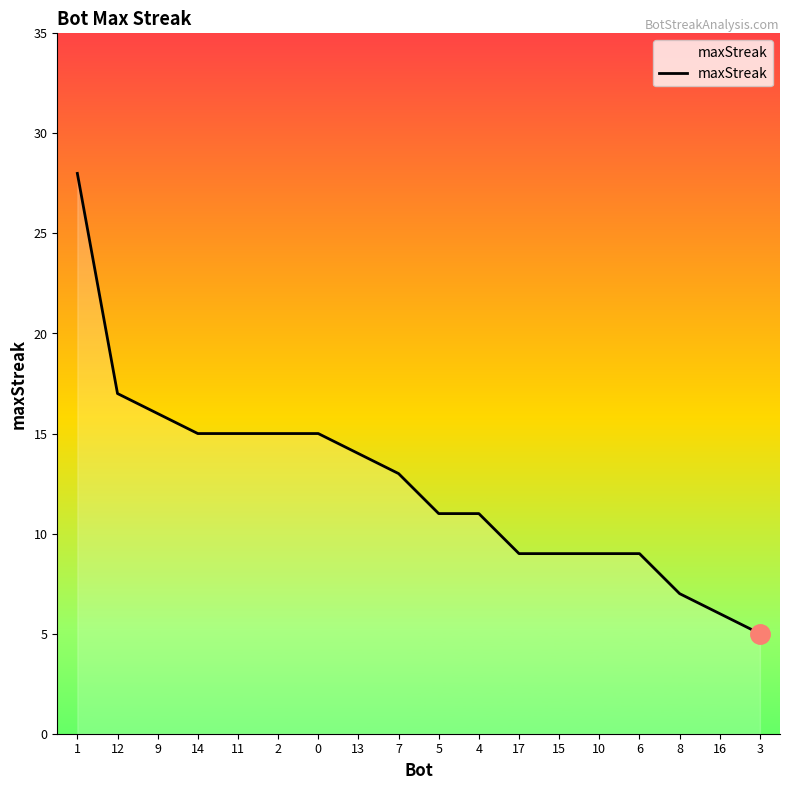

What position from the left is 12?

2